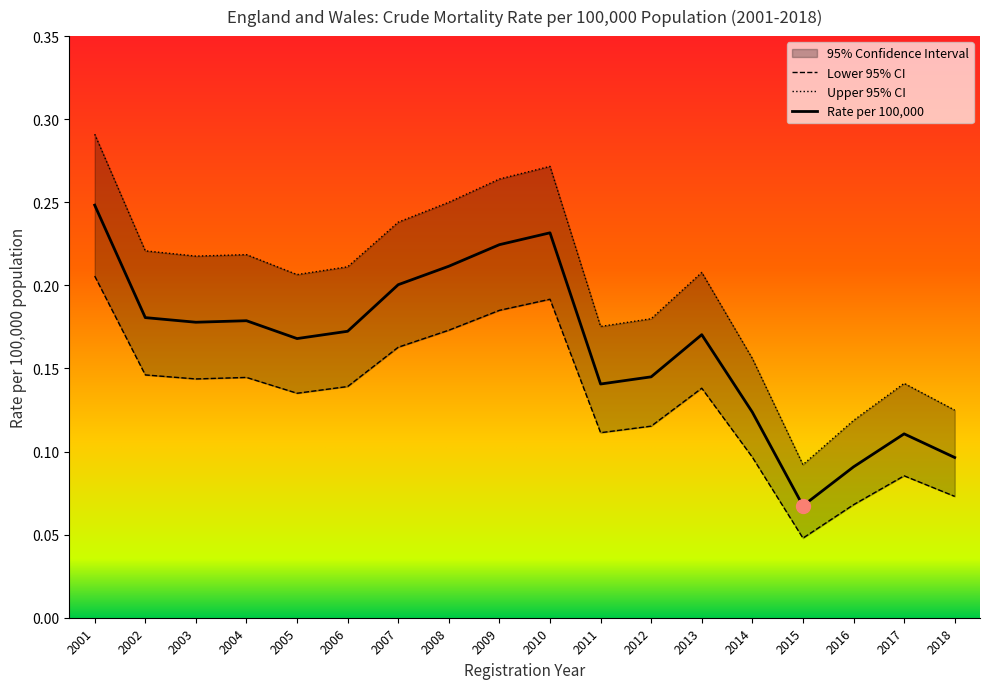

Which label corresponds to the smallest value in the chart?

2015